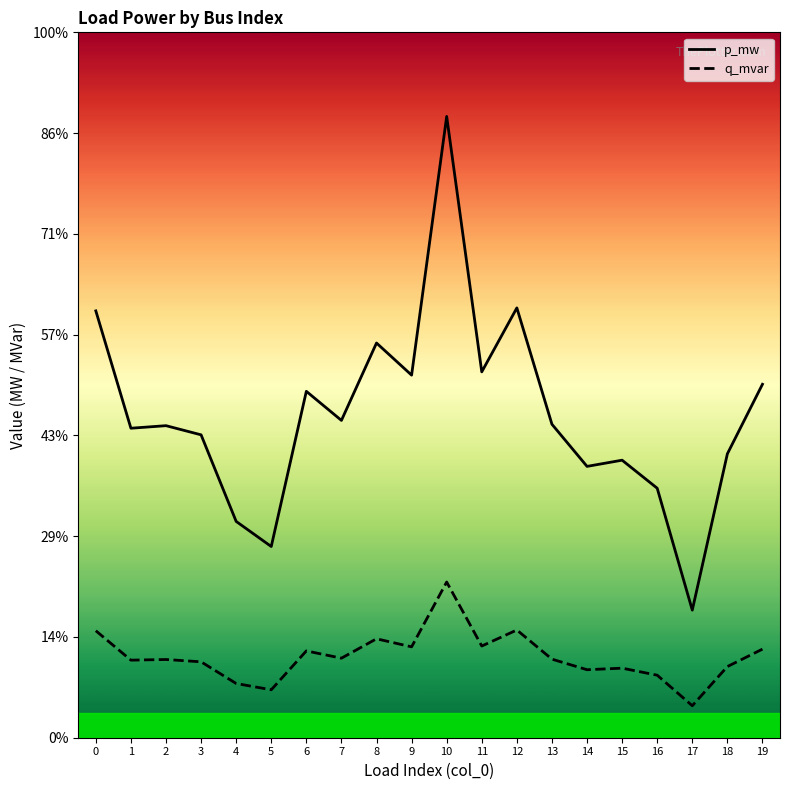

True or false: p_mw has a value of 0.0 at 6.

True